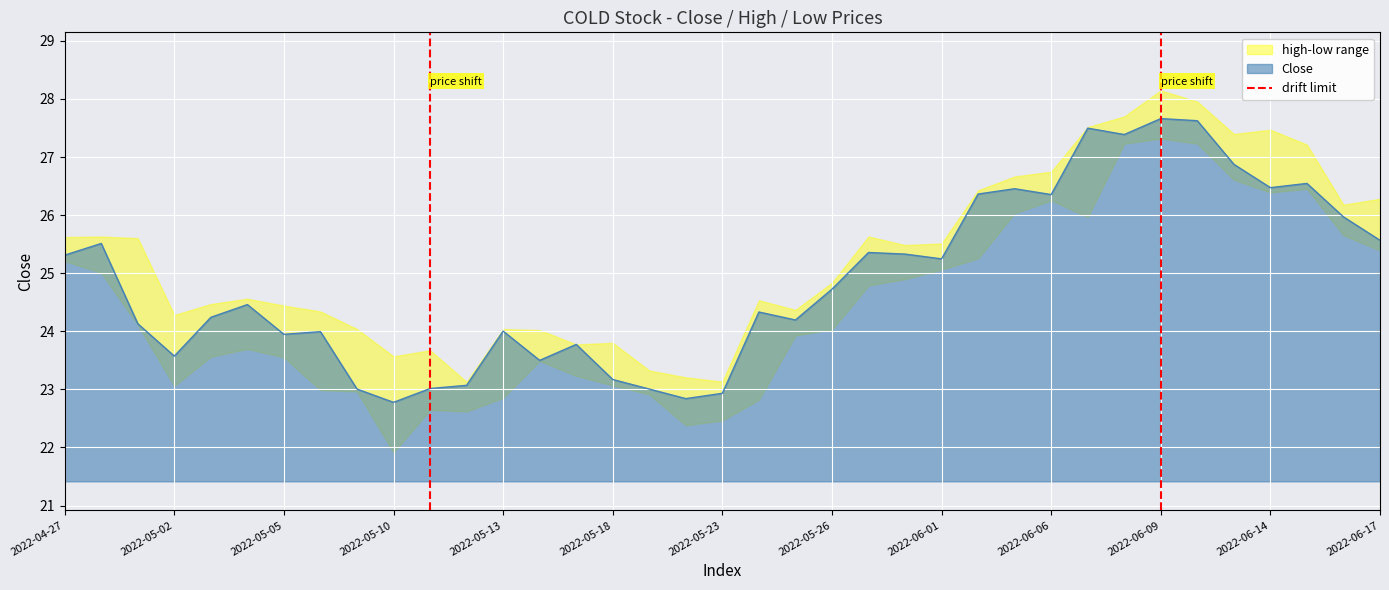

True or false: Close has a value of 36.5 at 2022-05-13.

False